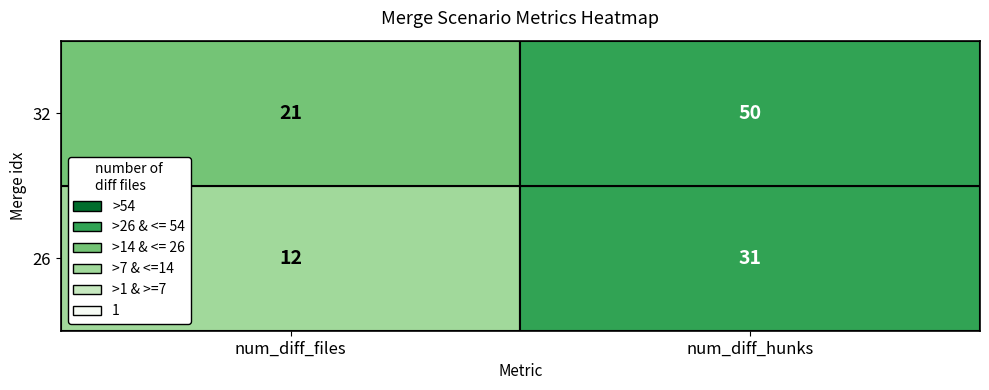

What is the smallest value displayed?

12